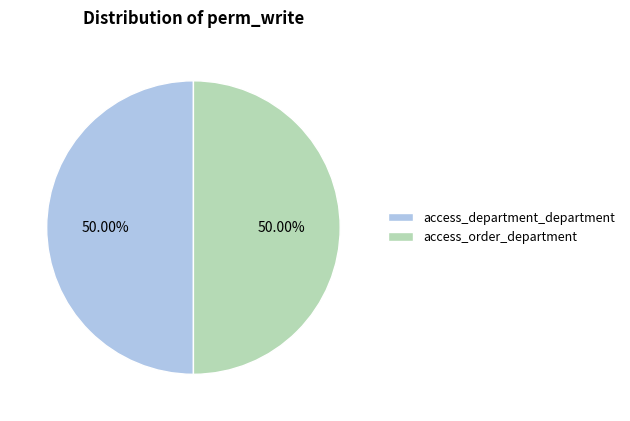

To the nearest percent, what portion does access_order_department represent?

50%